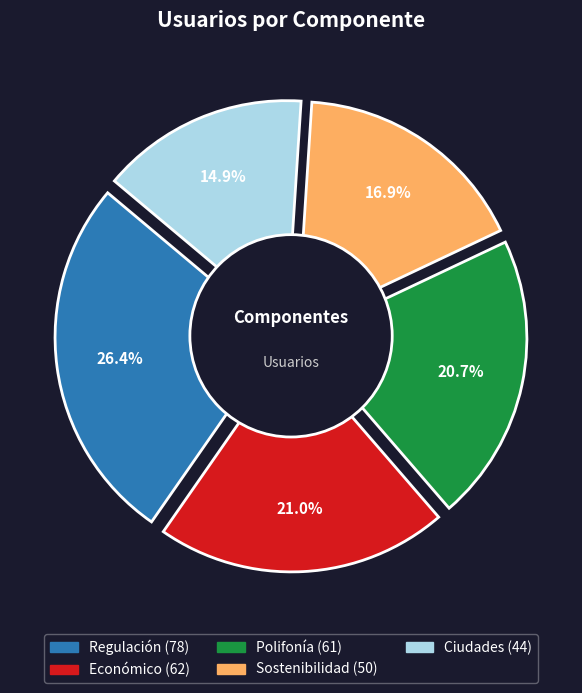

Combined, what portion of the pie is Regulación and Ciudades?

41.4%